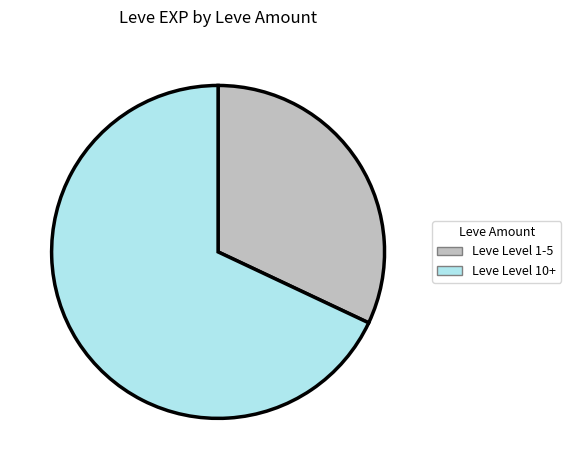

How many segments does this pie chart have?

2